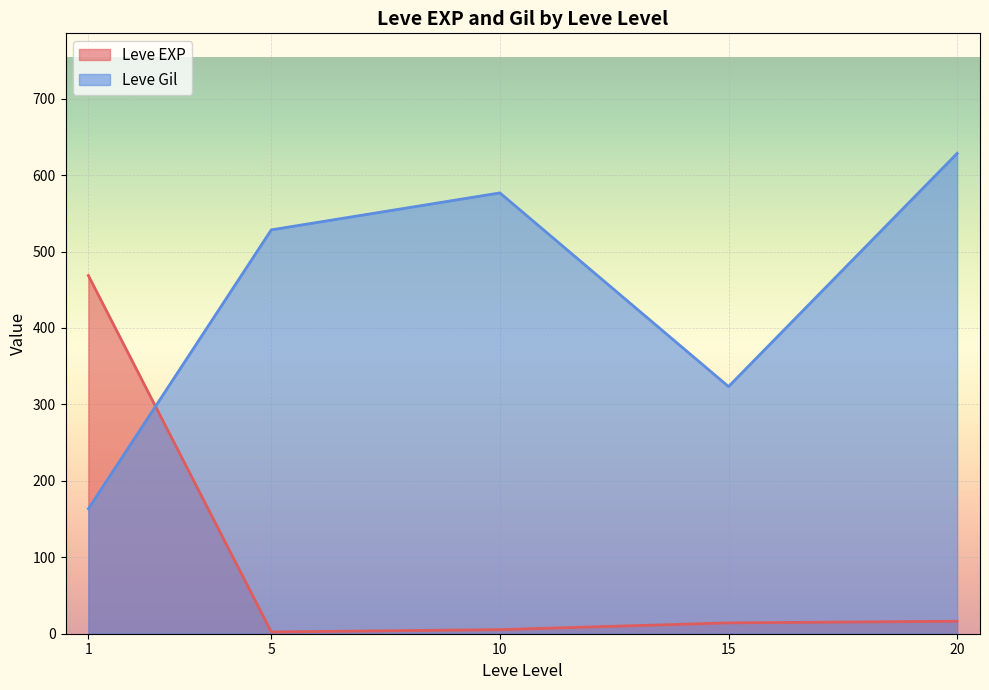

What is the greatest value displayed?

628.3